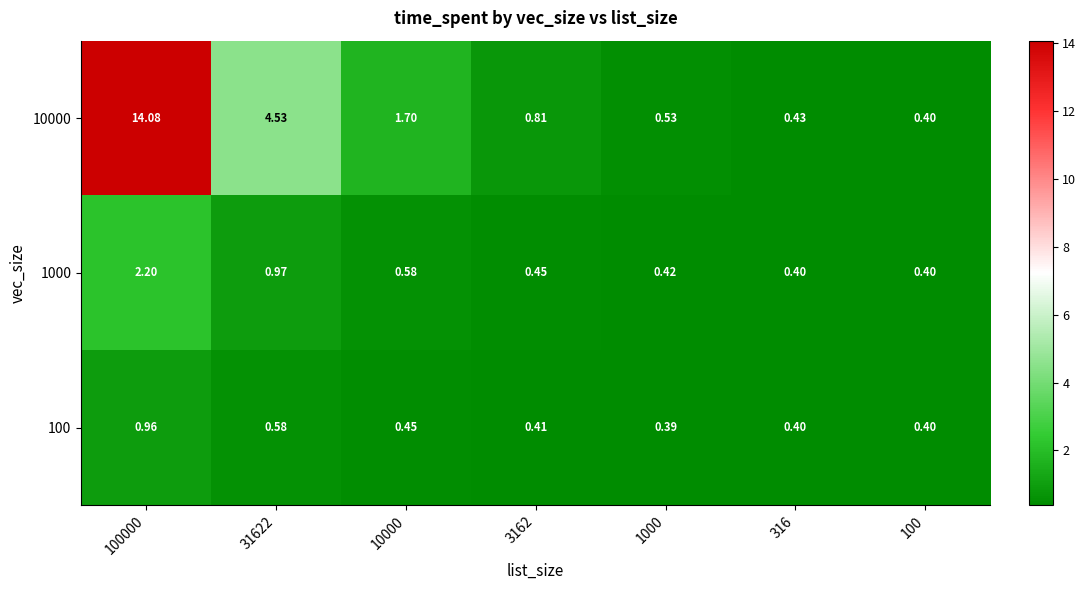

What is the spread (max minus min) of values at 3162?

0.4